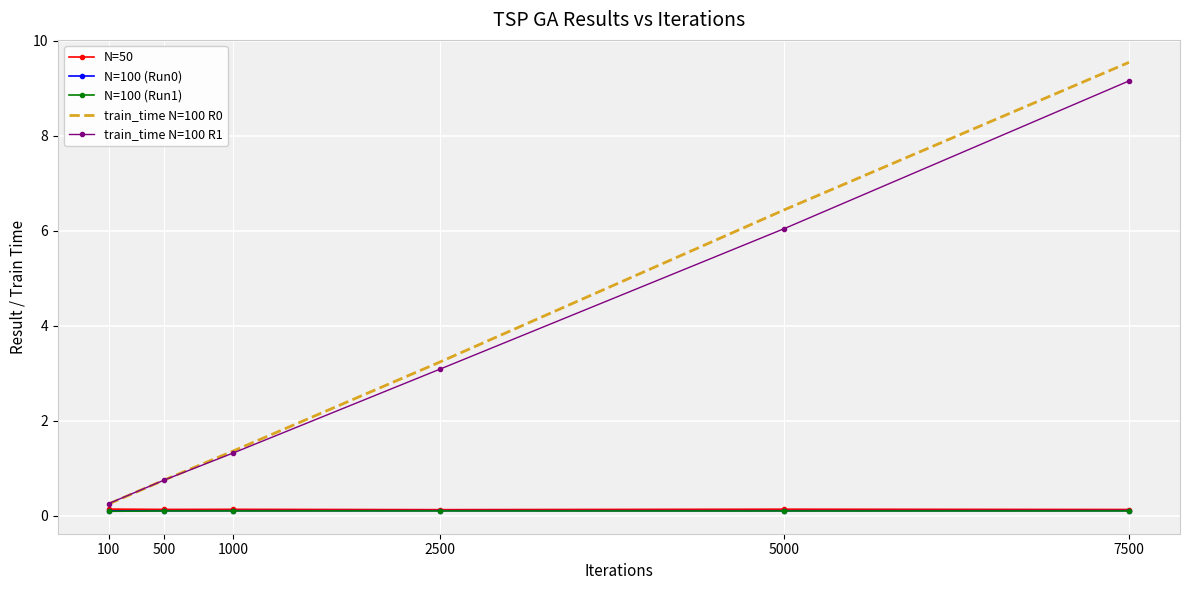

What is the maximum value shown in the chart?

9.5